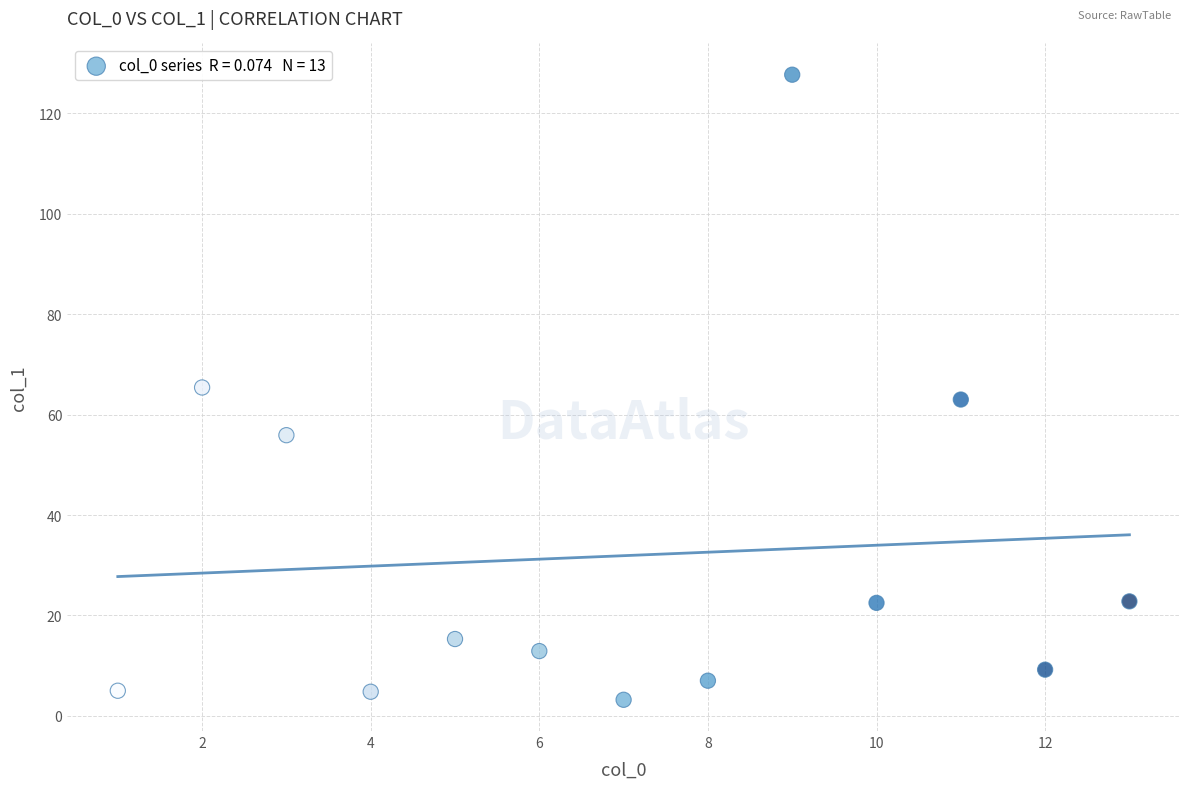

What is the range of Y values (max minus min)?

124.5